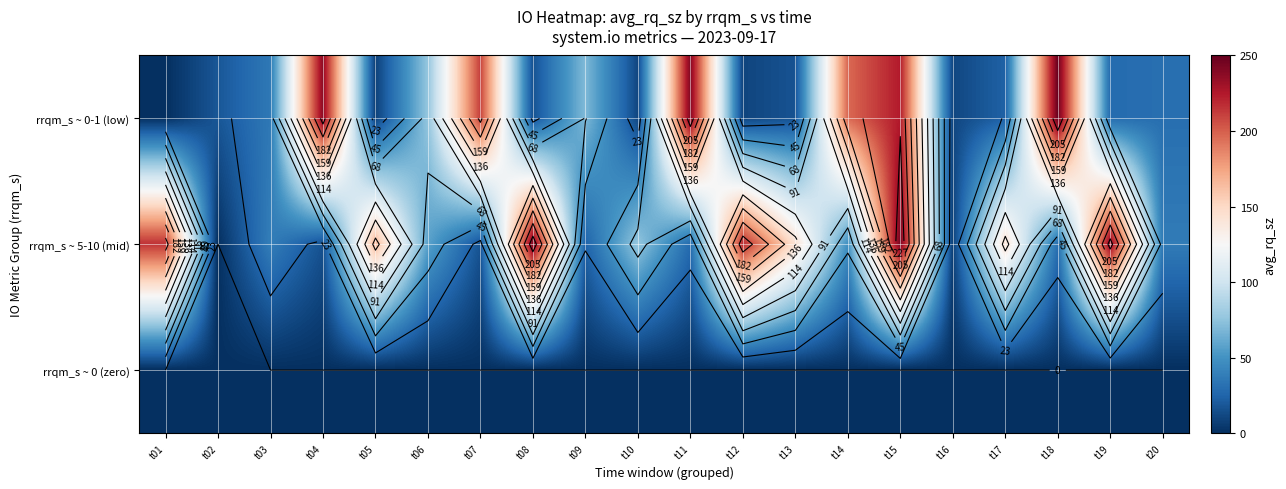

What is the sum of all rrqm_s ~ 5-10 (mid) values?

1993.5